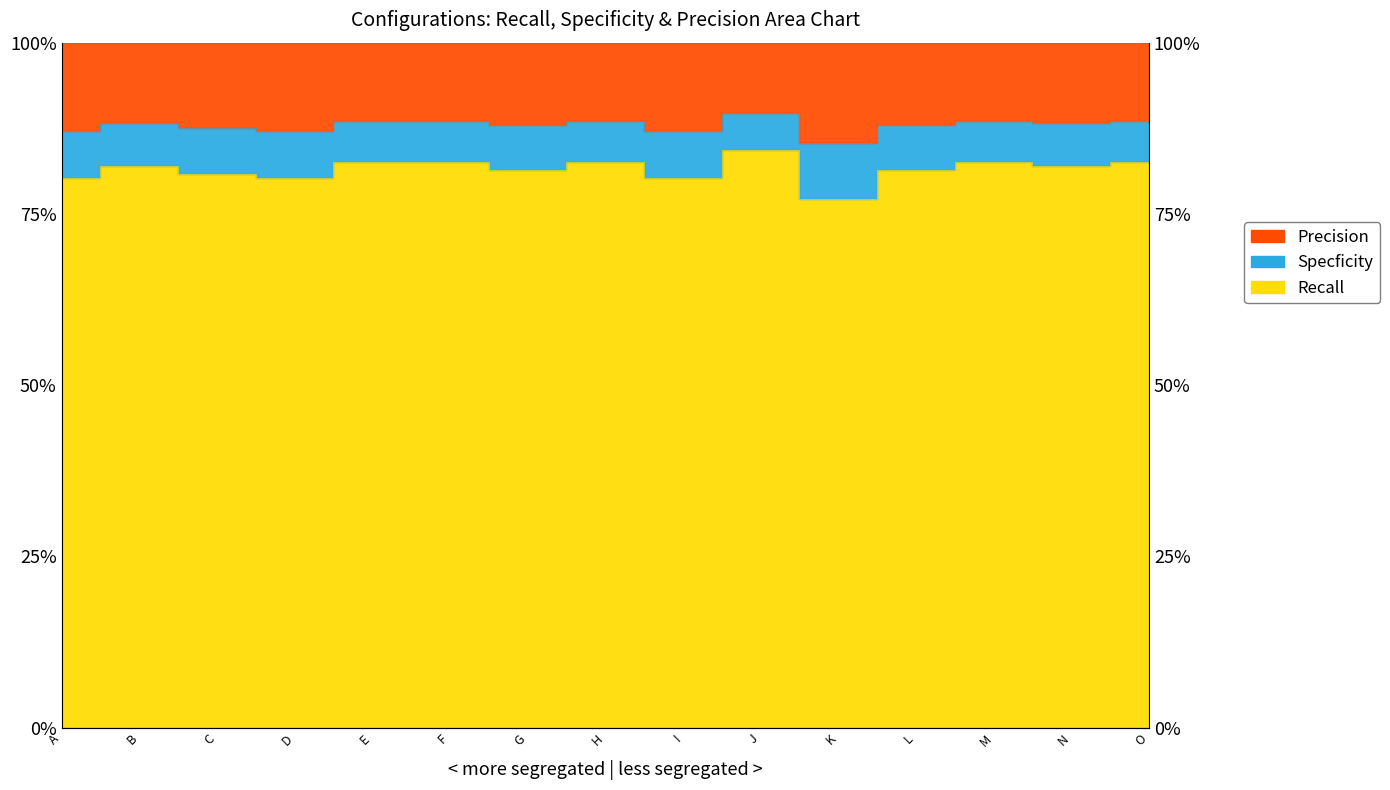

True or false: Specficity and Precision intersect in this chart.

False